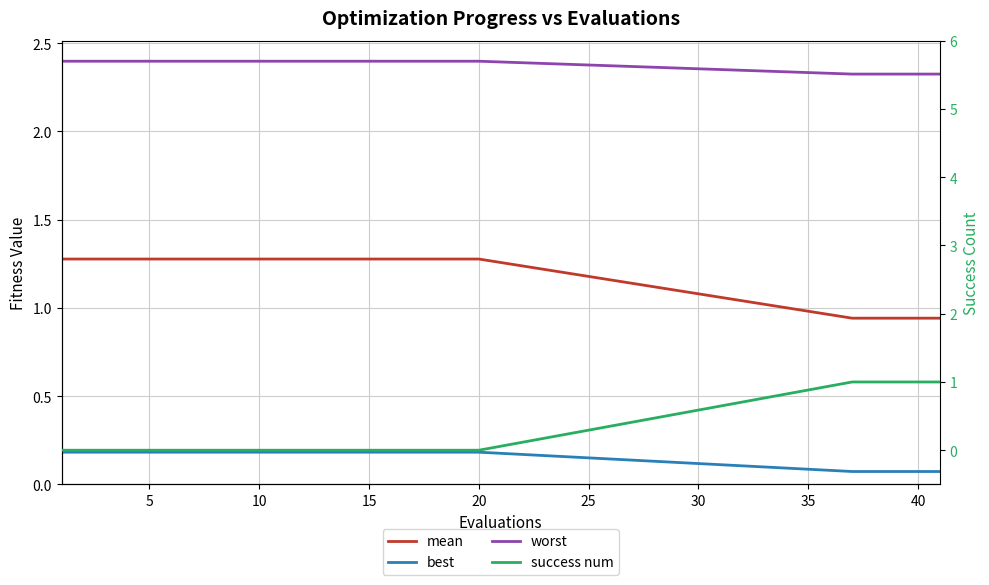

True or false: success num and best intersect in this chart.

True